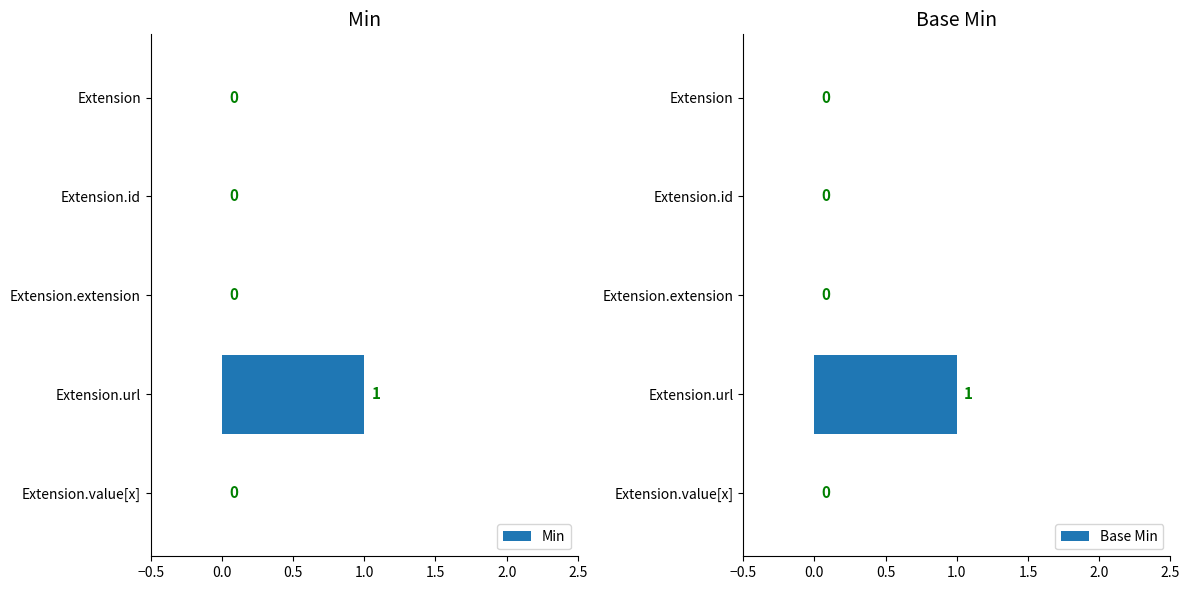

How many Min values are between 0 and 1?

5